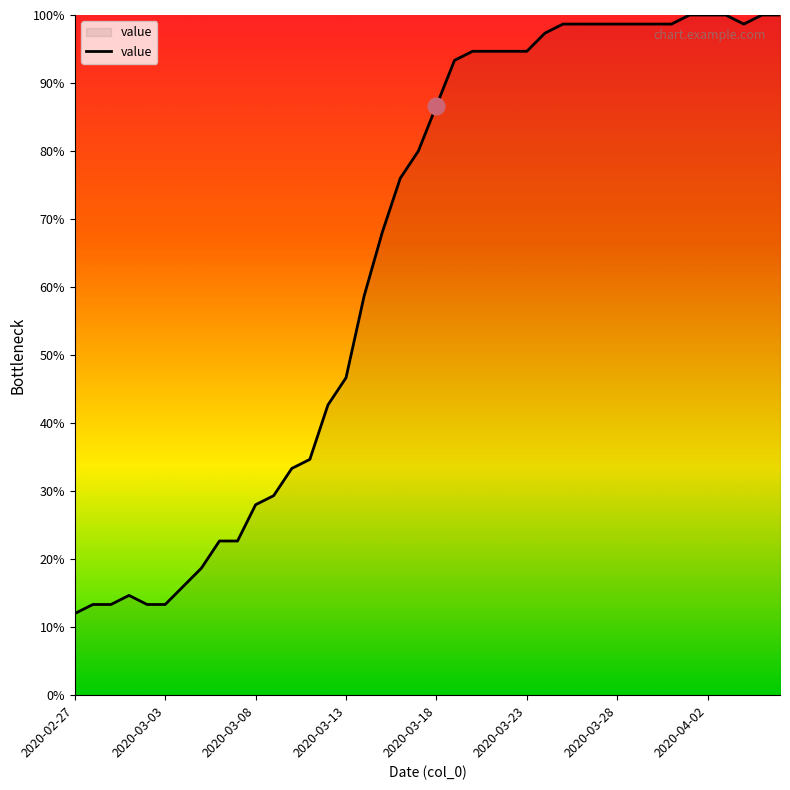

Reading left to right, transcribe all the data shown in this chart.

12.0	13.3	13.3	14.7	13.3	13.3	16.0	18.7	22.7	22.7	28.0	29.3	33.3	34.7	42.7	46.7	58.7	68.0	76.0	80.0	86.7	93.3	94.7	94.7	94.7	94.7	97.3	98.7	98.7	98.7	98.7	98.7	98.7	98.7	100.0	100.0	100.0	98.7	100.0	100.0